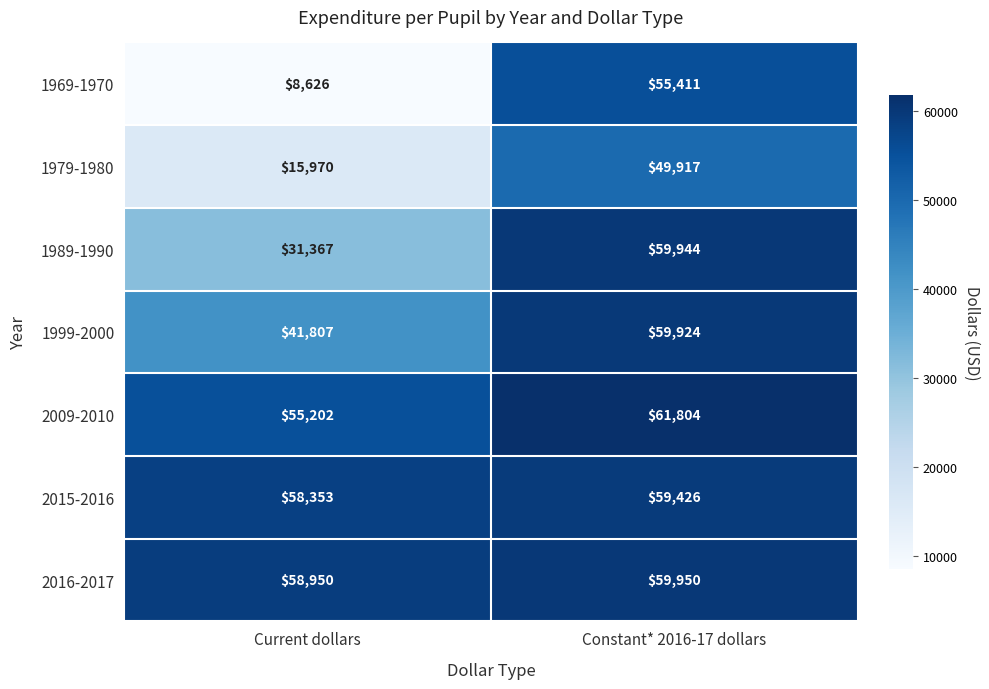

Count the number of data series in this chart.

7